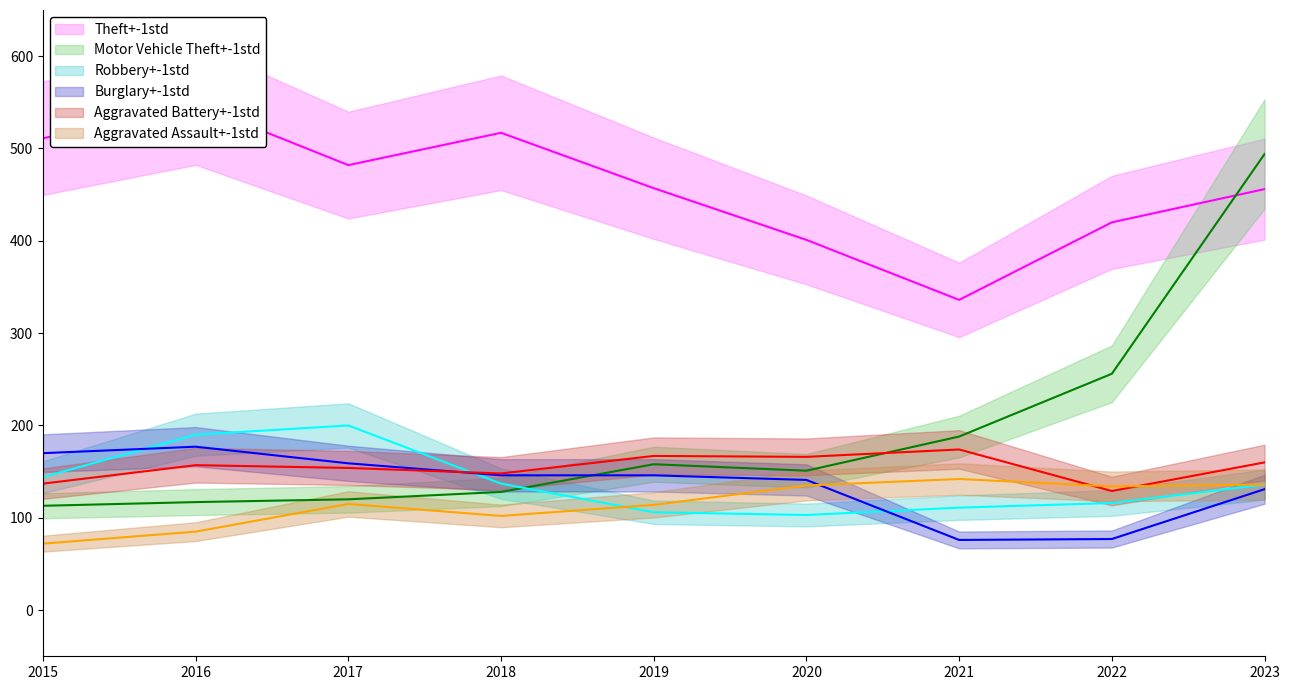

True or false: Motor Vehicle Theft has a value of 52 at 2016.

False